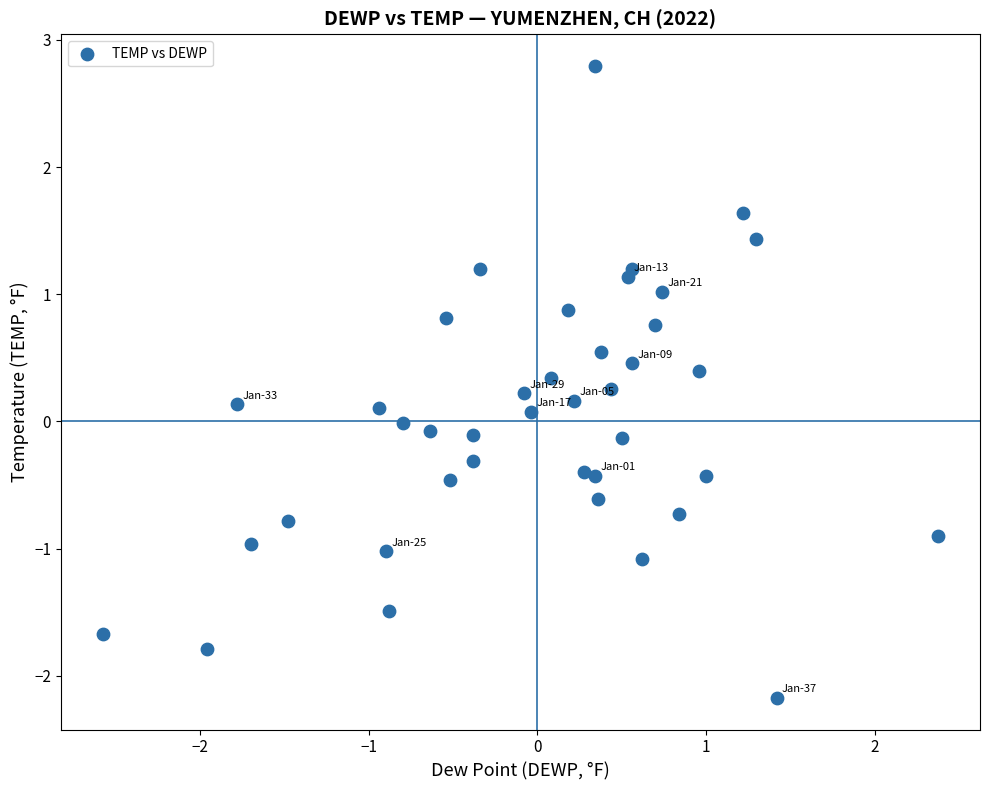

What is the range of X values (max minus min)?

4.9